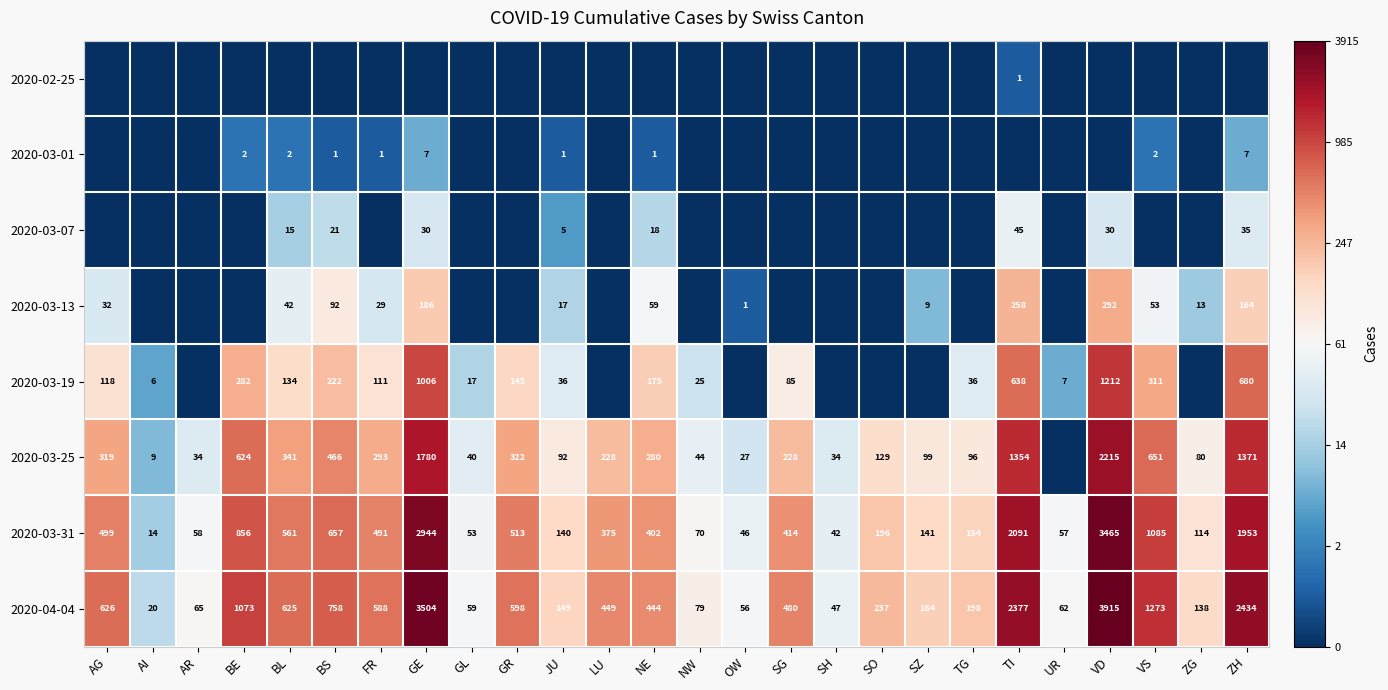

At which label does 2020-04-04 reach its peak?

VD